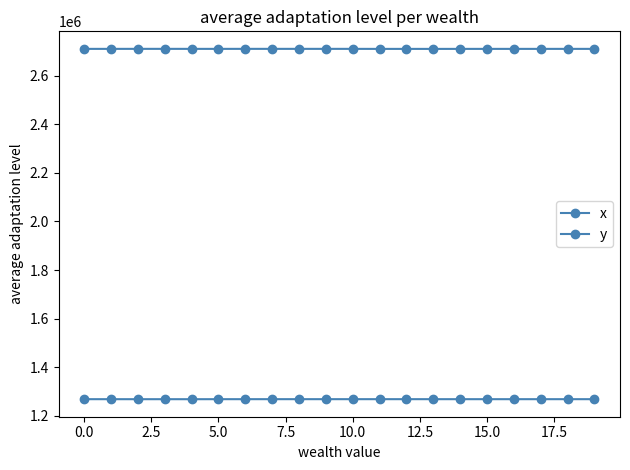

List the series in order of their peak value, lowest first.

y, x